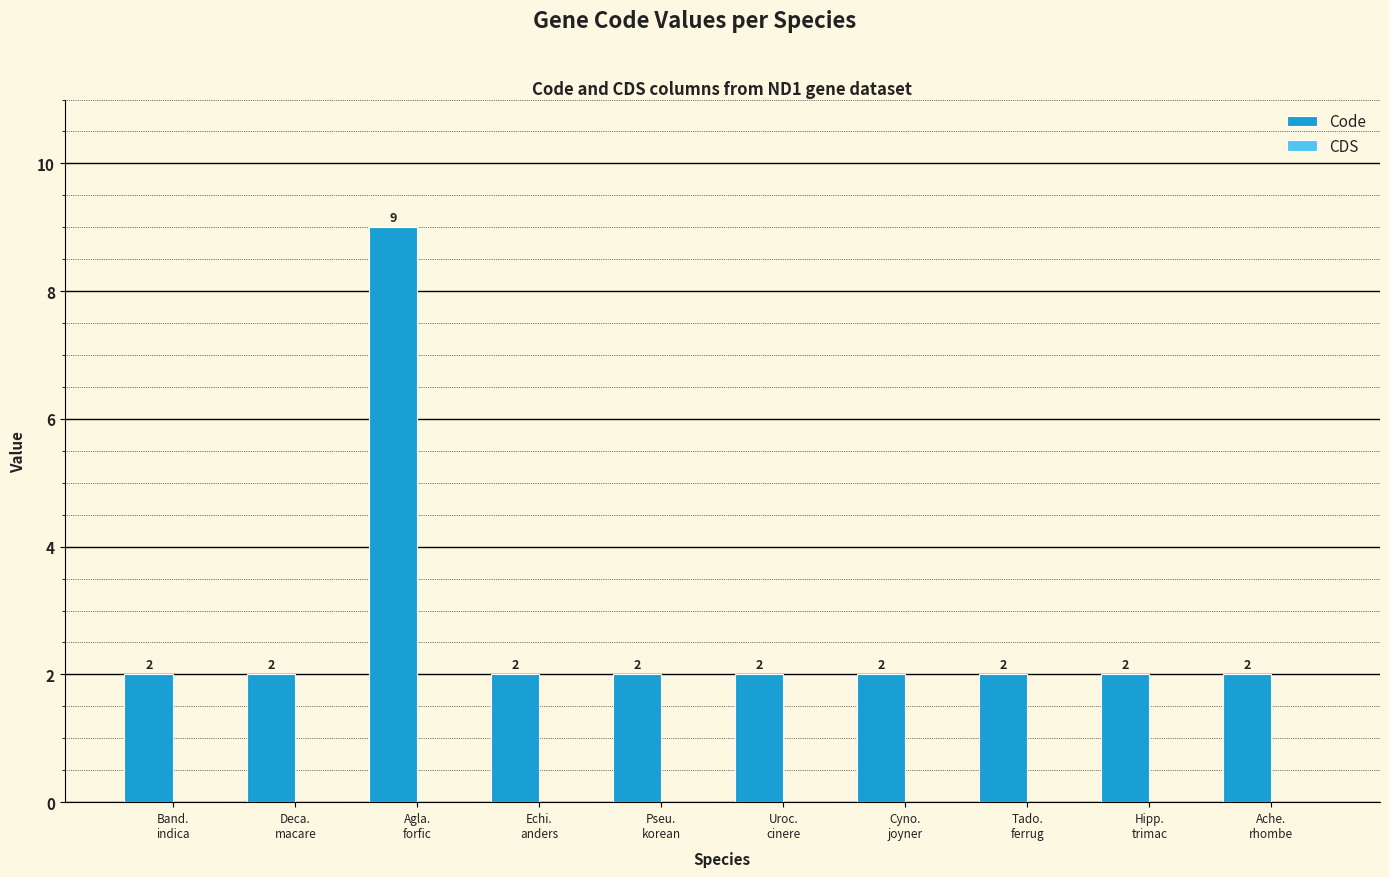

What is the average value?

3